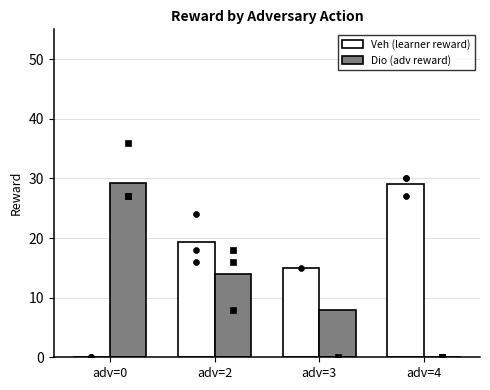

What is the total value across all series at adv=0?

29.2